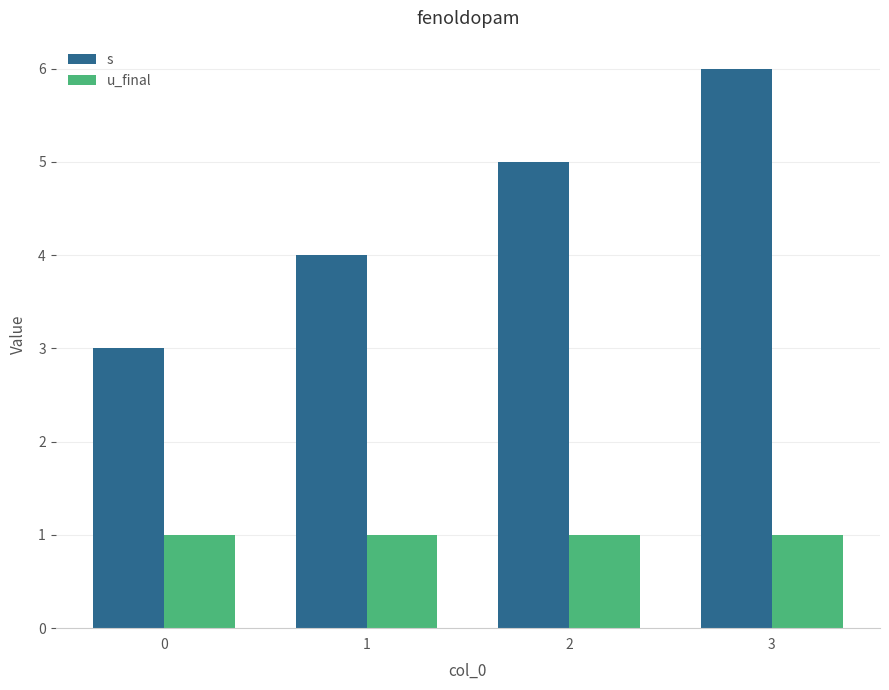

How many data points does each series have?

4